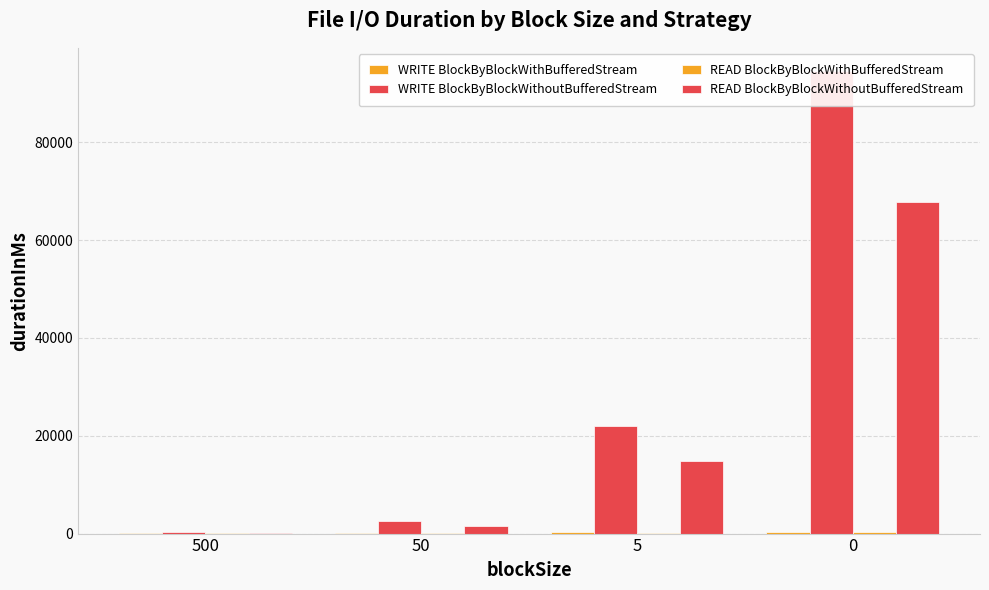

Which series changed the most between 5 and 0?

WRITE BlockByBlockWithoutBufferedStream